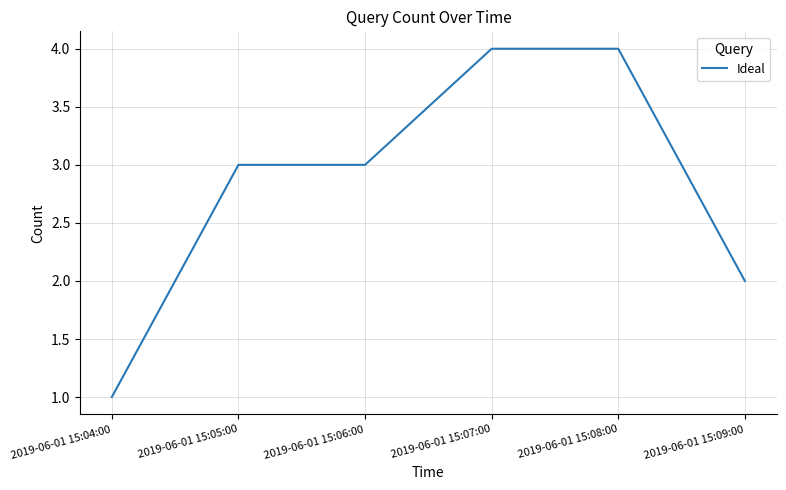

What is the smallest value displayed?

1